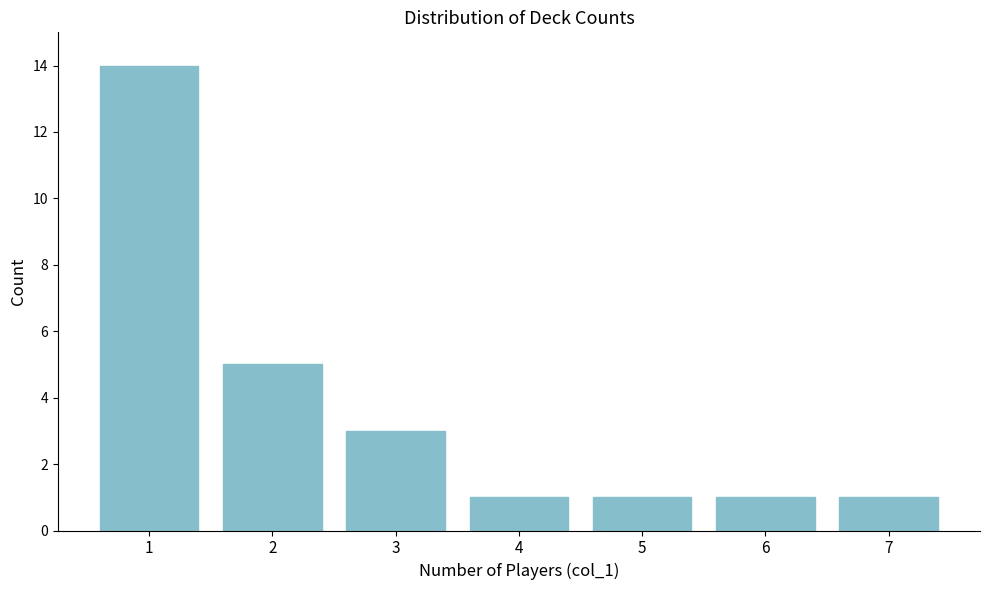

Reading right to left, what are all the values shown in this chart?

7=1	6=1	5=1	4=1	3=3	2=5	1=14